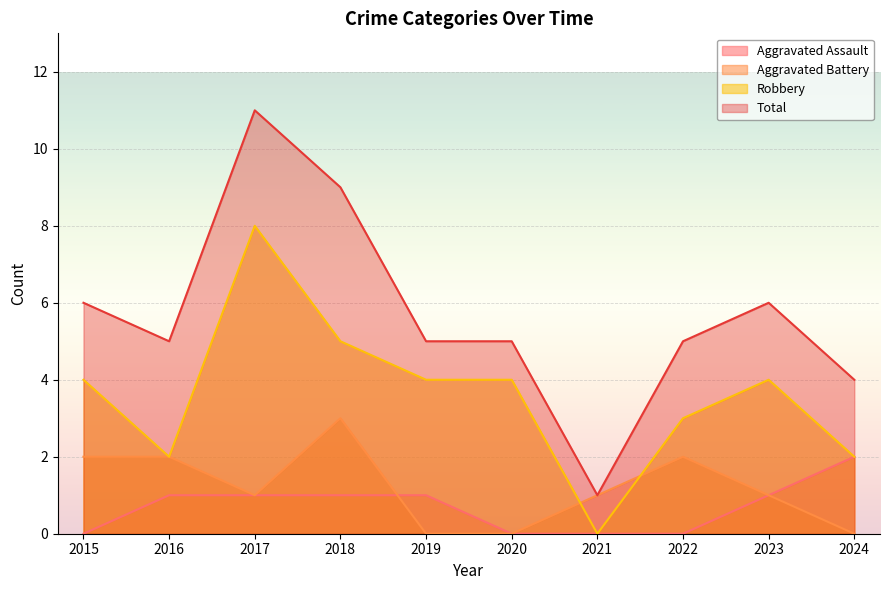

Reading left to right, what are all the values shown in this chart?

Aggravated Assault: 2015=0	2016=1	2017=1	2018=1	2019=1	2020=0	2021=0	2022=0	2023=1	2024=2
Aggravated Battery: 2015=2	2016=2	2017=1	2018=3	2019=0	2020=0	2021=1	2022=2	2023=1	2024=0
Robbery: 2015=4	2016=2	2017=8	2018=5	2019=4	2020=4	2021=0	2022=3	2023=4	2024=2
Total: 2015=6	2016=5	2017=11	2018=9	2019=5	2020=5	2021=1	2022=5	2023=6	2024=4